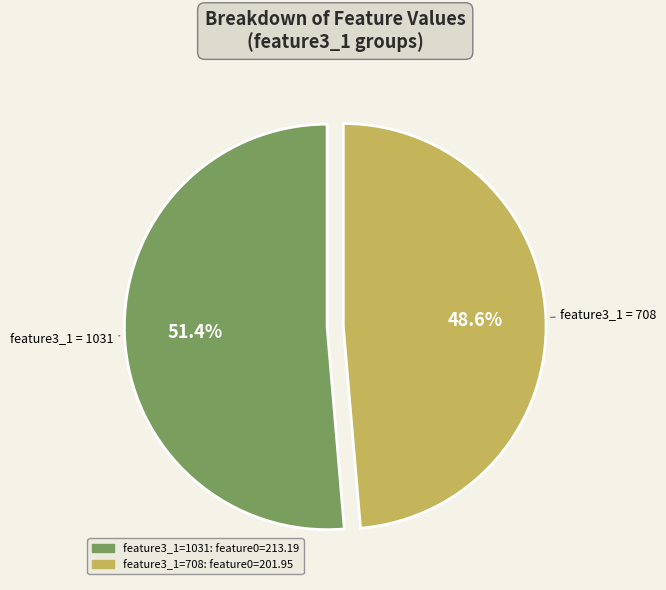

Does any single category account for the majority?

Yes